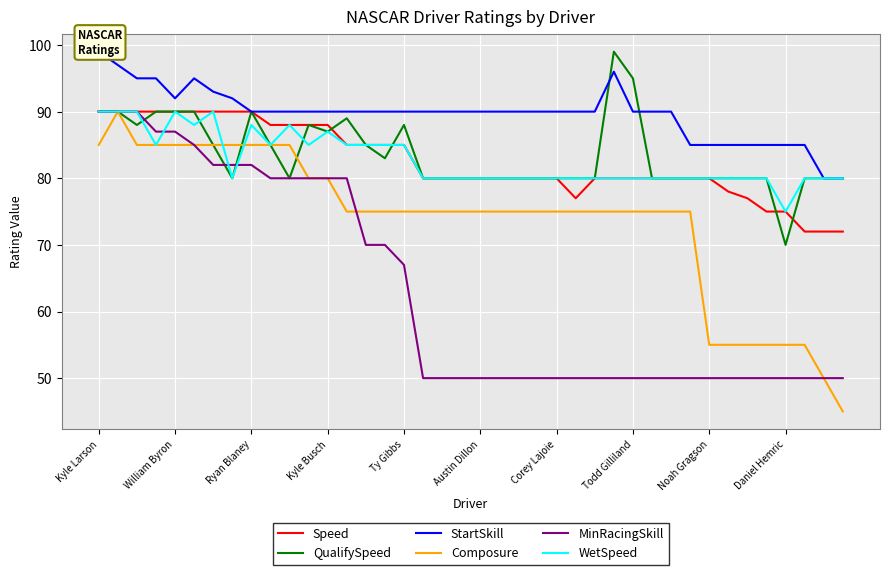

Does the chart display data point markers on the line(s)?

No